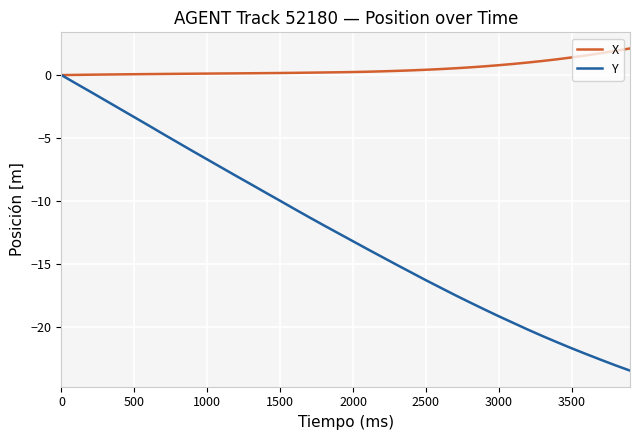

What is the minimum value shown in the chart?

-23.4